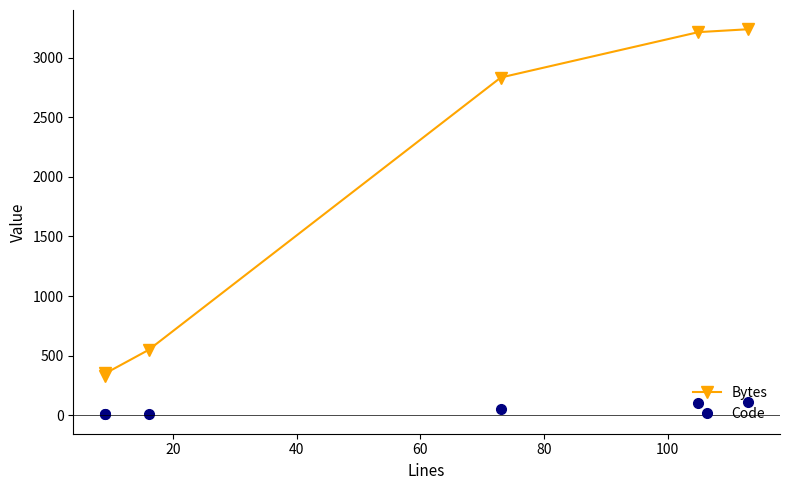

The value of Bytes at 80 is 5053. True or false?

False